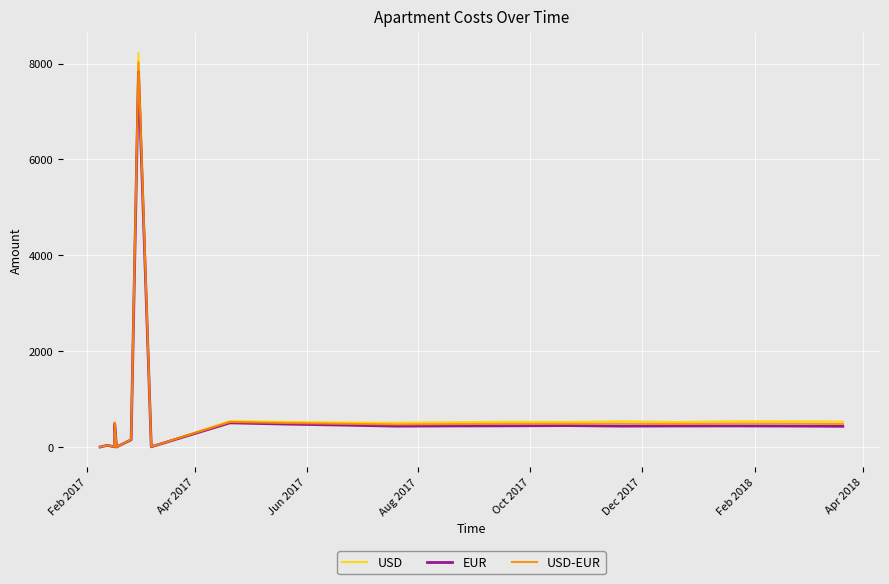

True or false: USD-EUR and USD intersect in this chart.

False